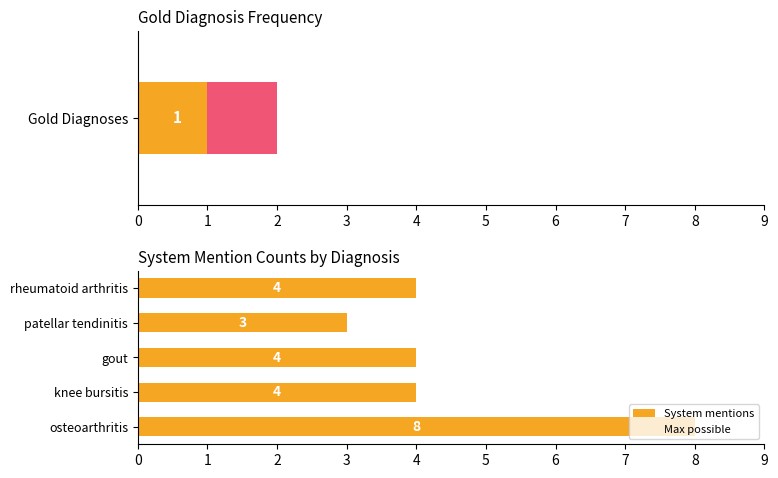

What is the difference between the maximum and second lowest values in the System mentions series?

4